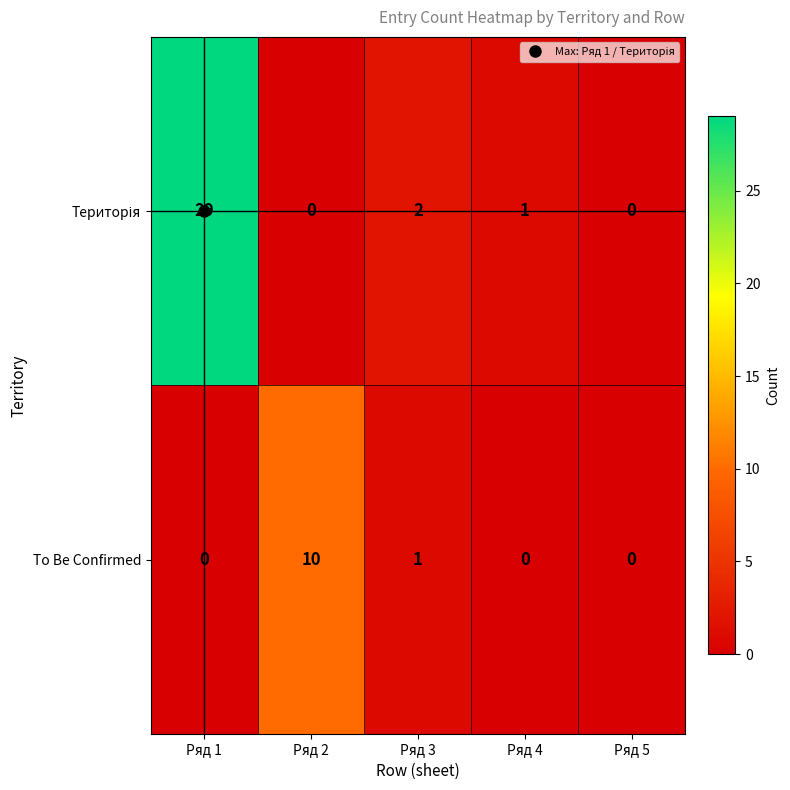

Which label corresponds to the largest value in the chart?

Ряд 1